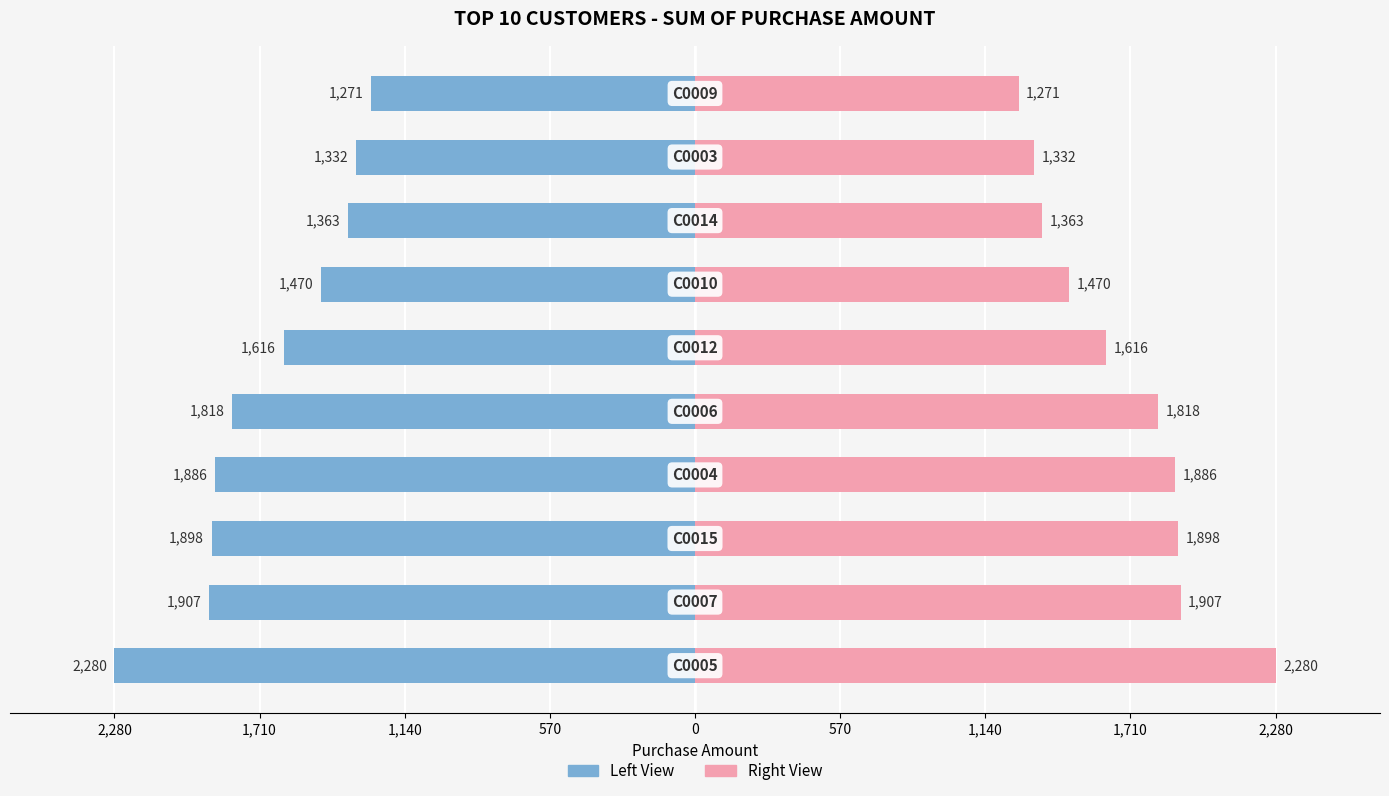

Is it true that Sum of Purchase Amount (Right) equals 834 at 1,140?

False